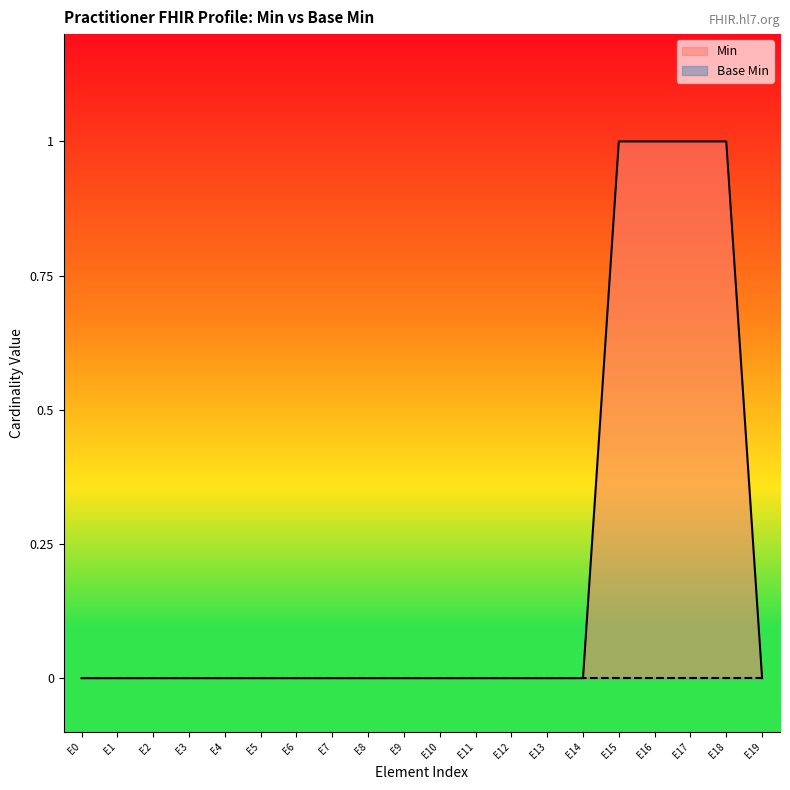

True or false: Min has a value of 1 at E17.

True